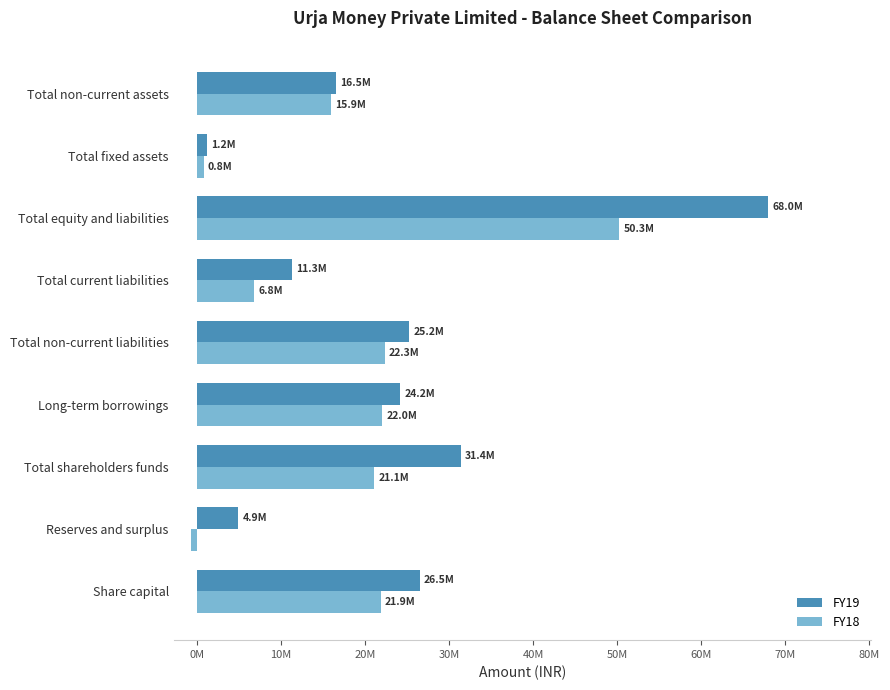

Which category has the lowest value across all series?

Reserves and surplus